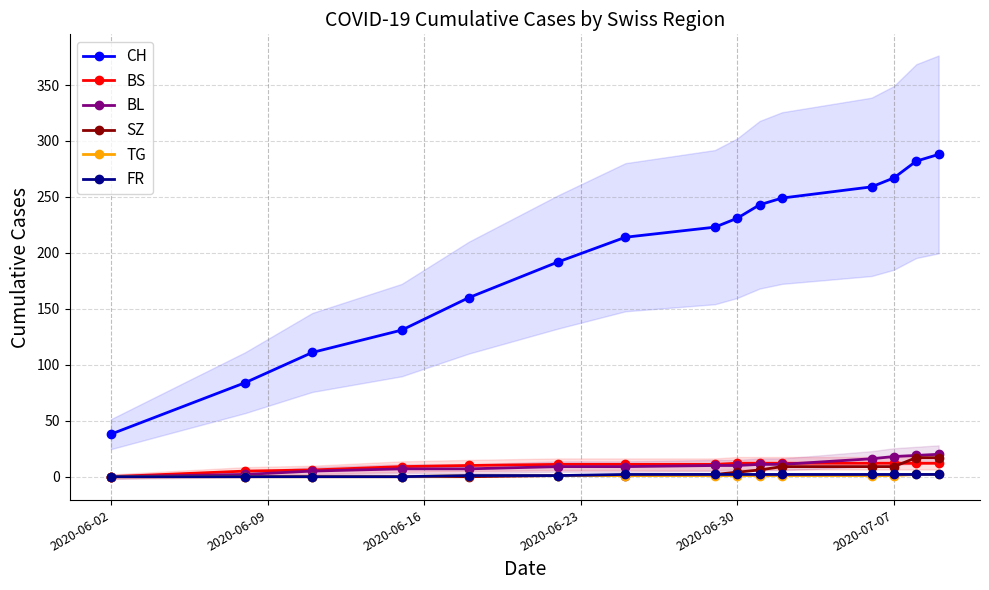

How many lines are shown in the chart?

6